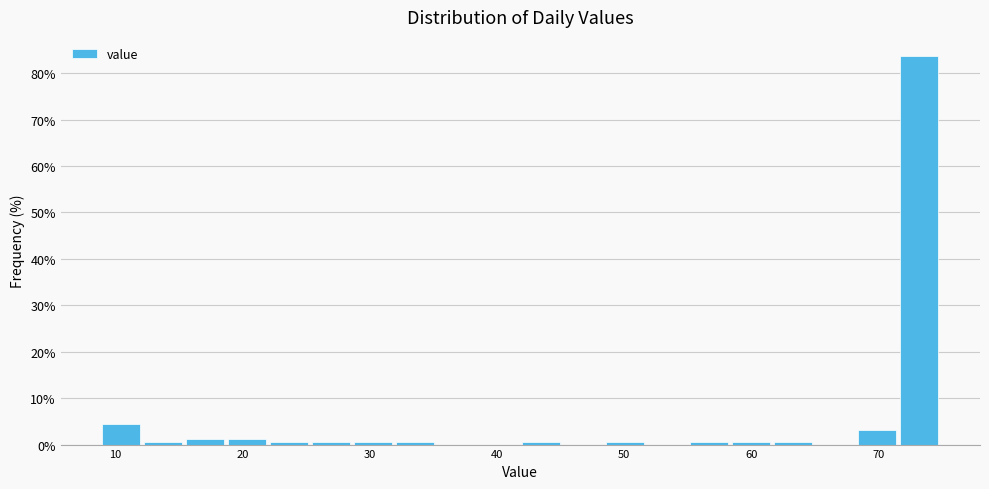

Around what value on the x-axis is the tallest bar? Give the approximate position of its centre, as read against the axis.

73